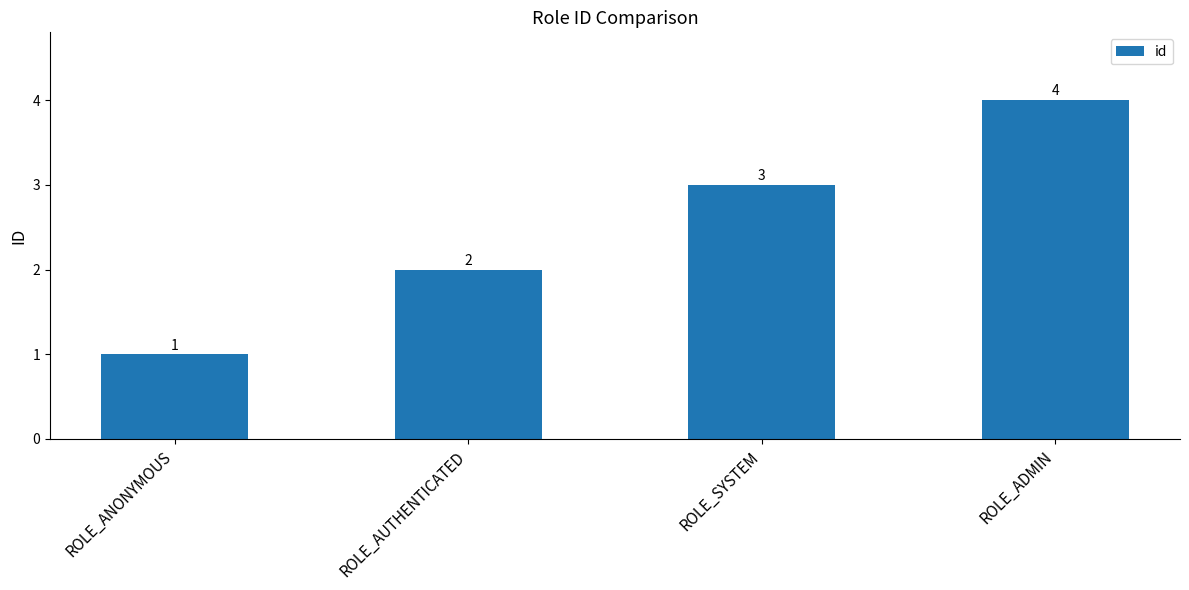

Rank the categories by value from lowest to highest.

ROLE_ANONYMOUS, ROLE_AUTHENTICATED, ROLE_SYSTEM, ROLE_ADMIN